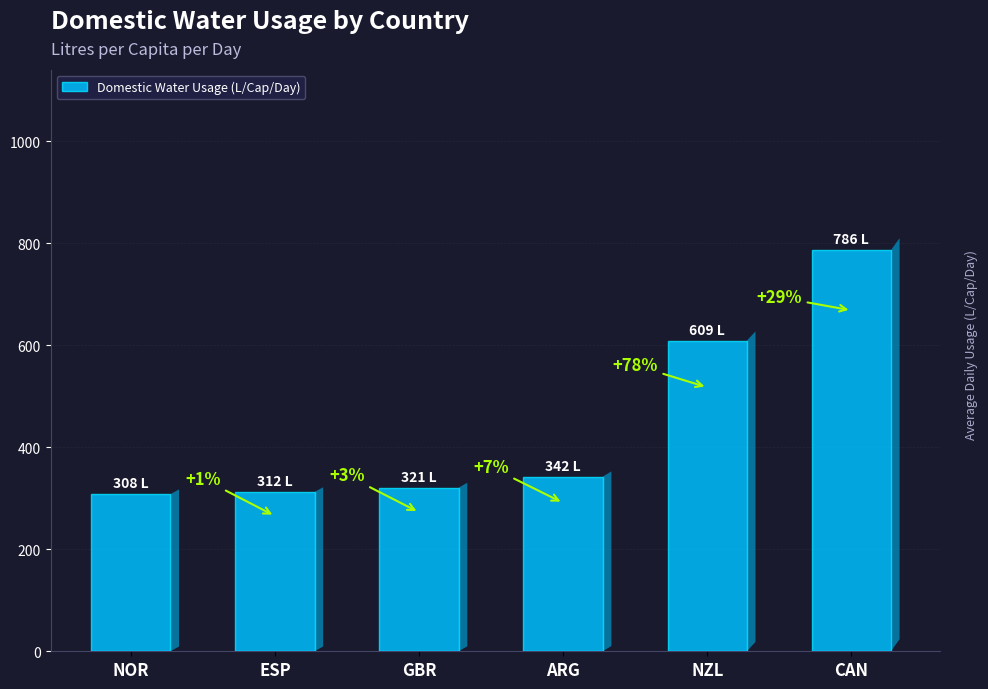

Rank the categories by value from lowest to highest.

NOR, ESP, GBR, ARG, NZL, CAN